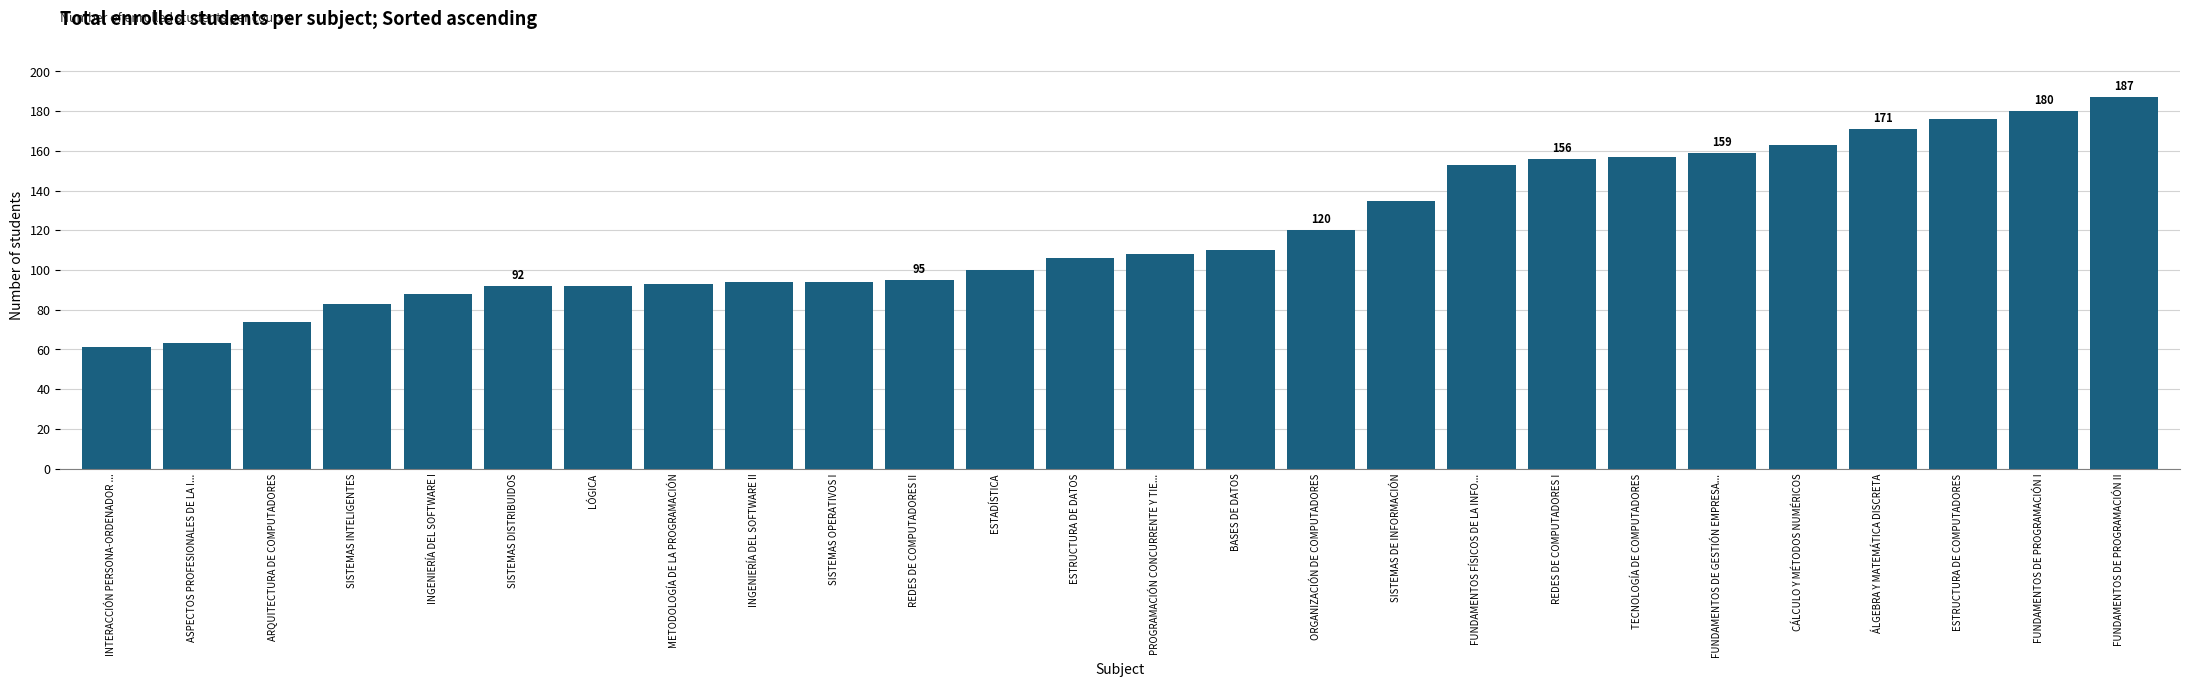

At which category does the chart reach its minimum across all series?

INTERACCIÓN PERSONA-ORDENADOR ...